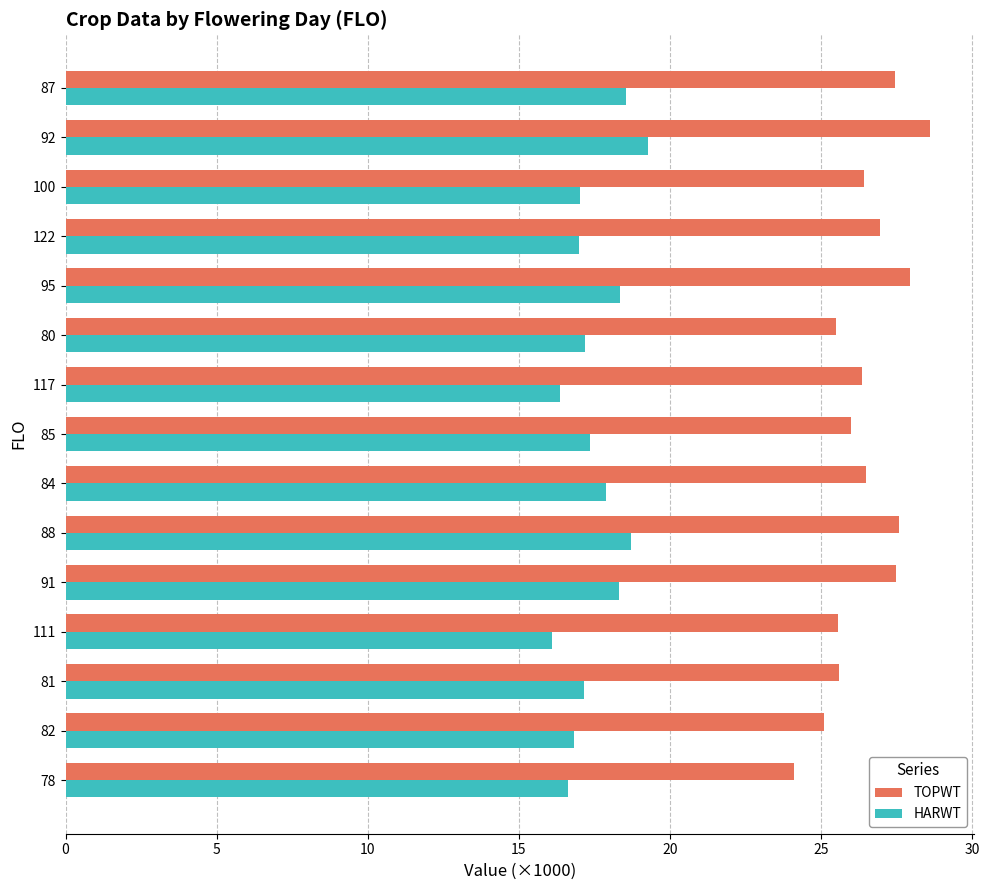

What is the total value across all series at 100?

43.5